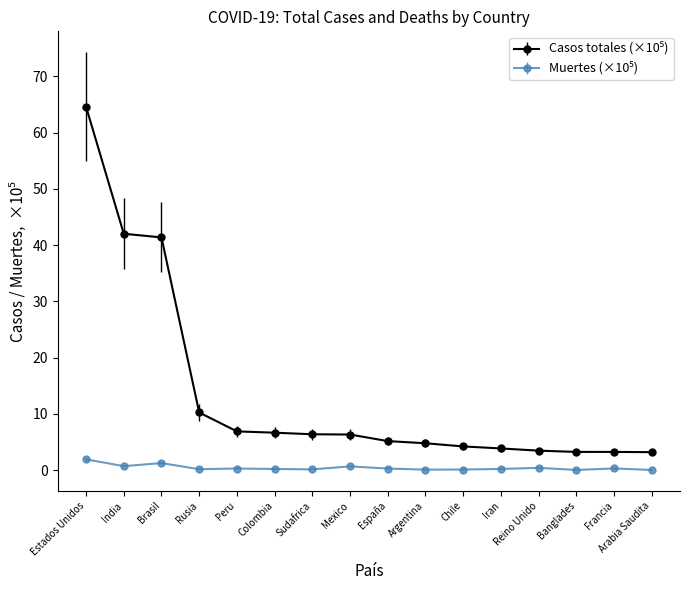

What is the maximum value shown in the chart?

64.6